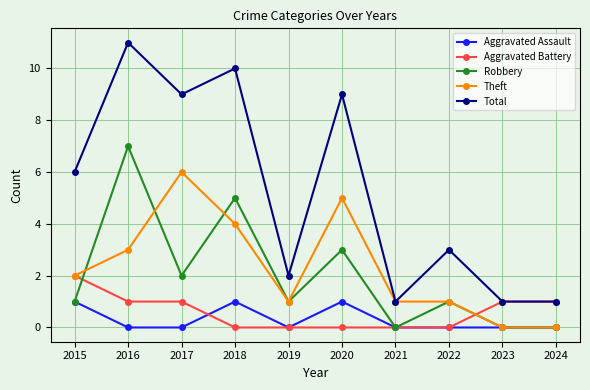

What is the value of the Total point at the 8th from the left?

3